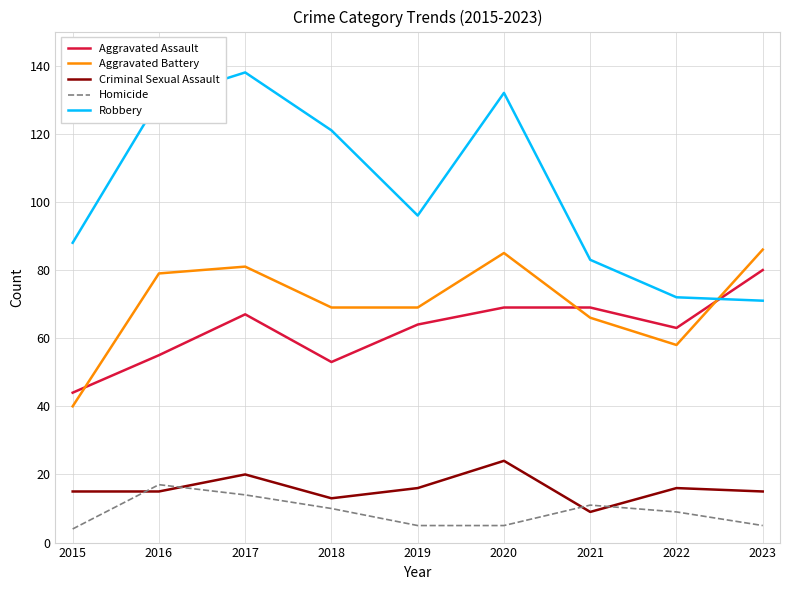

Is the value of Homicide at 2023 greater than the value of Robbery at 2021?

No